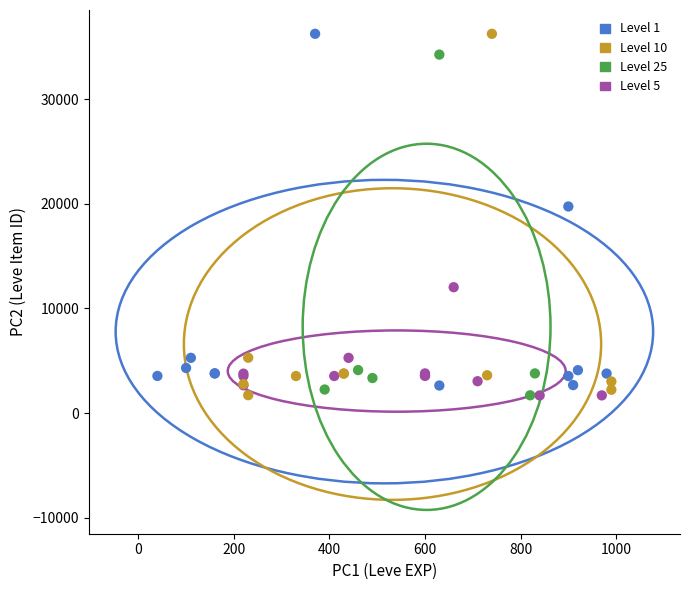

What are all the series names shown in the legend?

Level 1, Level 10, Level 25, Level 5